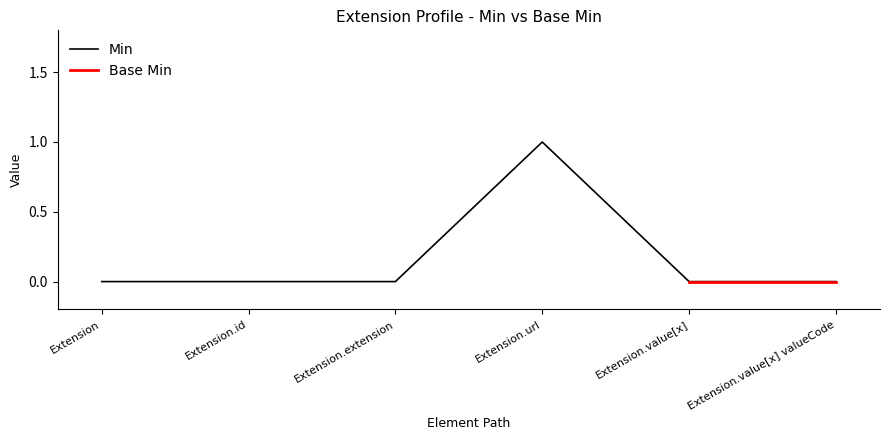

True or false: the data has more than 2 interior local peaks.

False